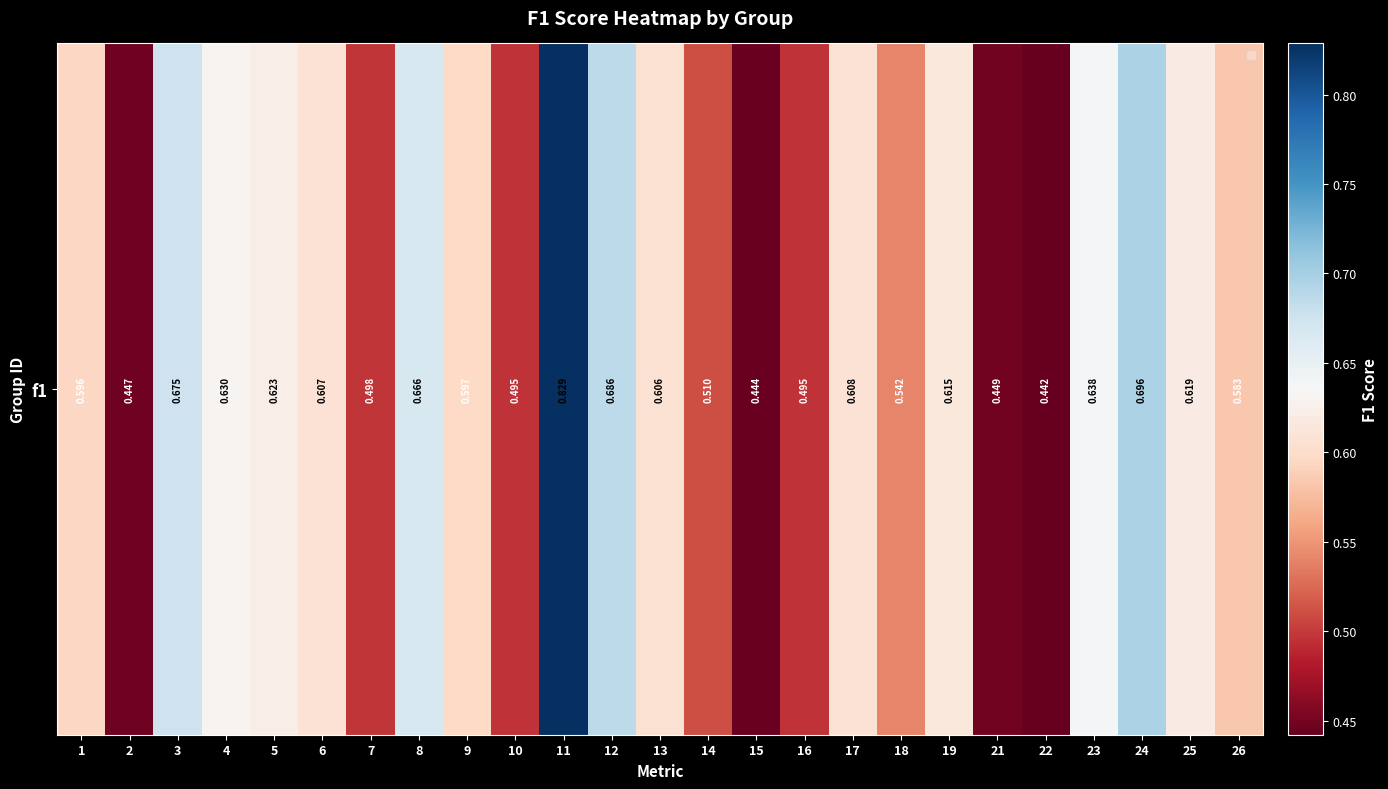

Reading left to right, what are all the values shown in this chart?

1=0.6	2=0.4	3=0.7	4=0.6	5=0.6	6=0.6	7=0.5	8=0.7	9=0.6	10=0.5	11=0.8	12=0.7	13=0.6	14=0.5	15=0.4	16=0.5	17=0.6	18=0.5	19=0.6	21=0.4	22=0.4	23=0.6	24=0.7	25=0.6	26=0.6